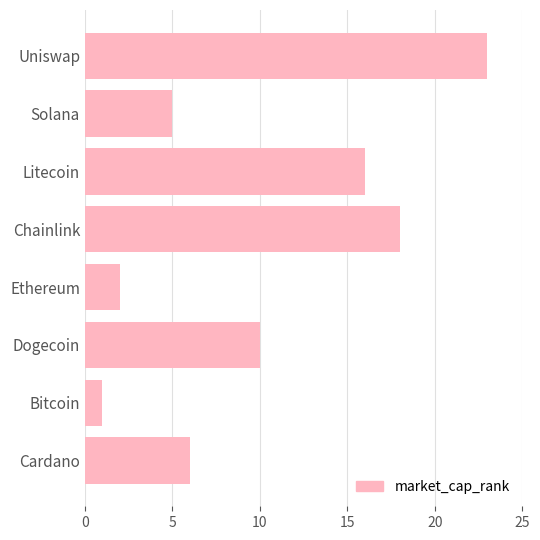

Count the number of data series in this chart.

1